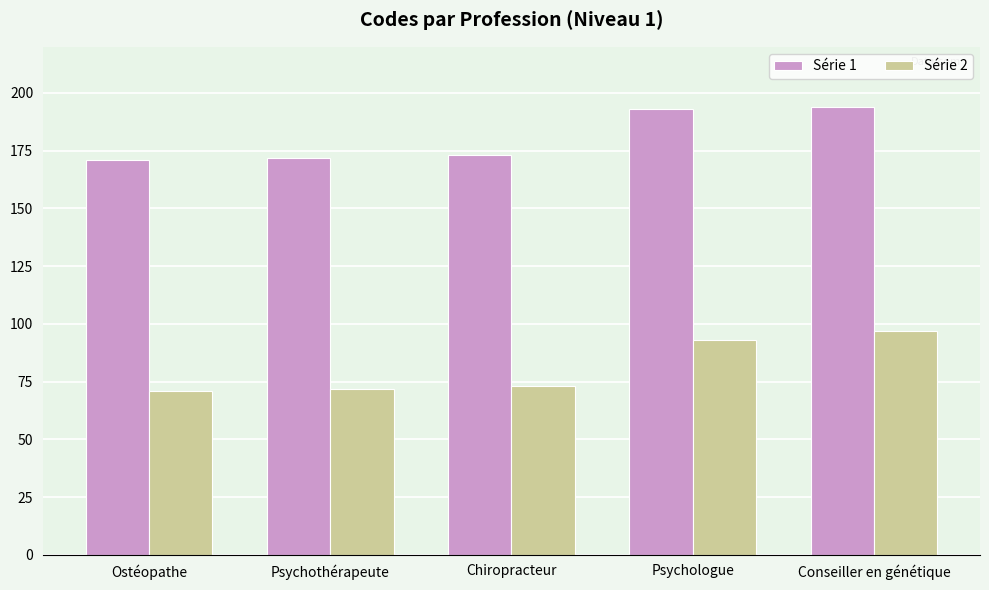

What is the difference between the highest and lowest values at Chiropracteur?

100